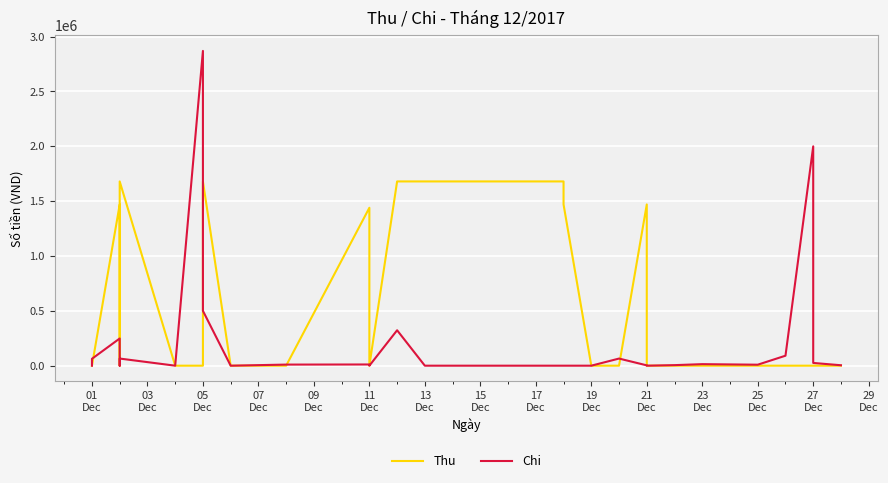

How many categories are shown in the chart?

29